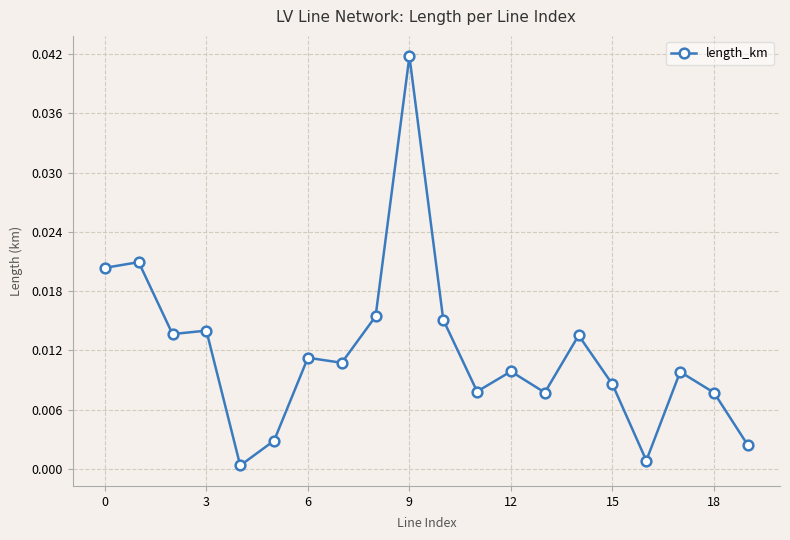

True or false: the data has more than 1 interior local peaks.

True